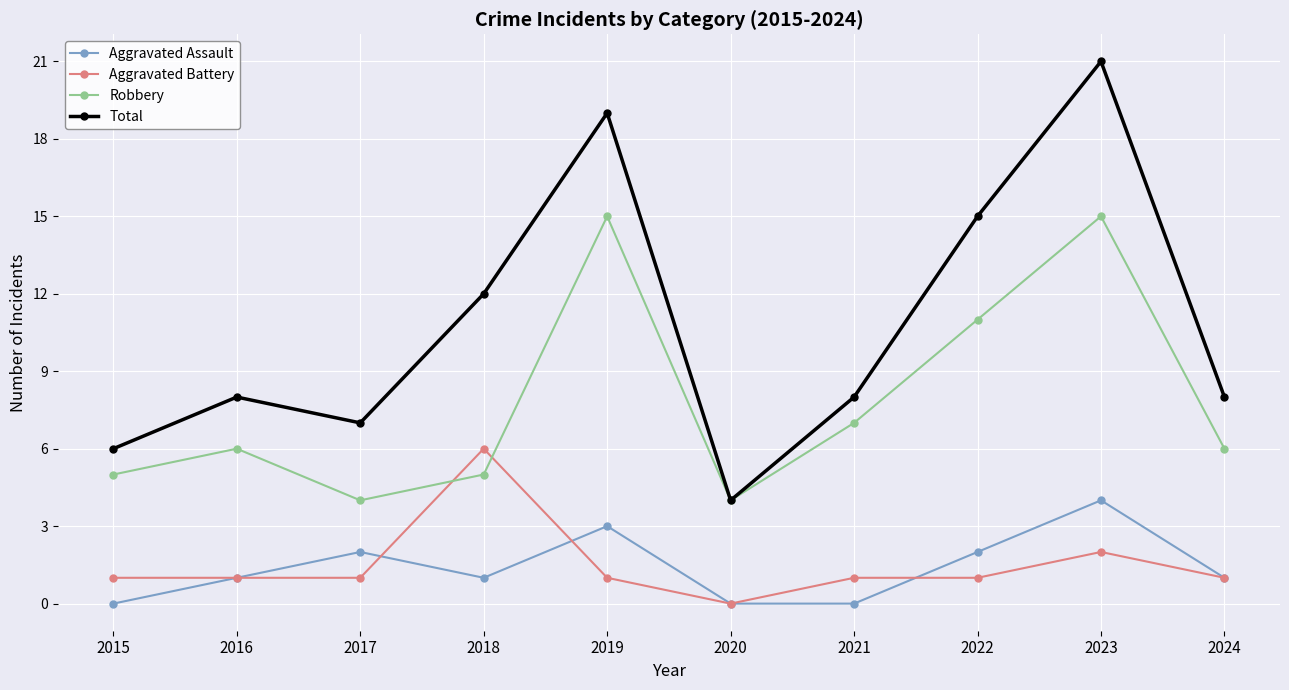

Does the chart display data point markers on the line(s)?

Yes